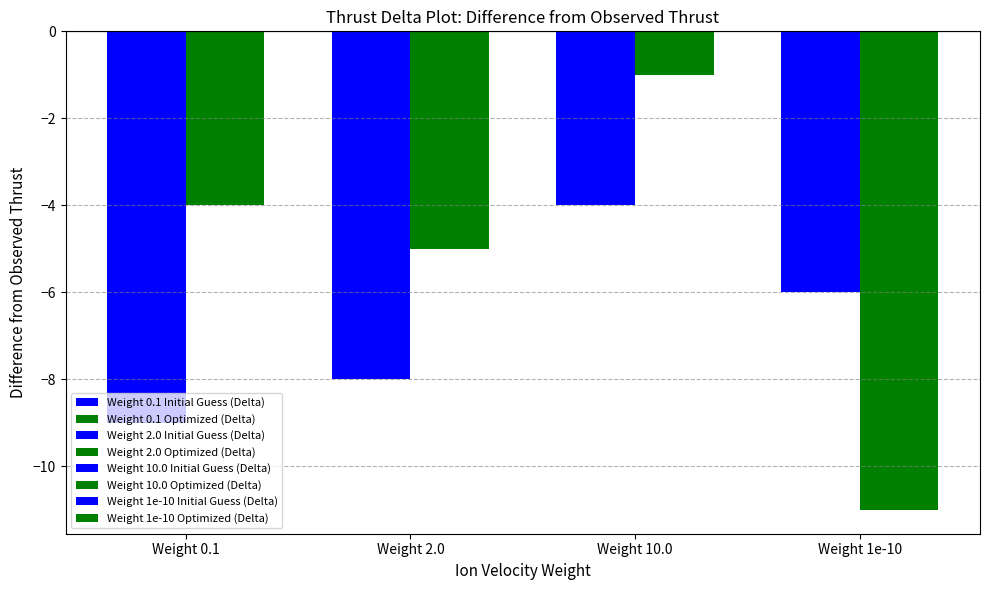

What is the difference between the highest and lowest values at Weight 2.0?

3